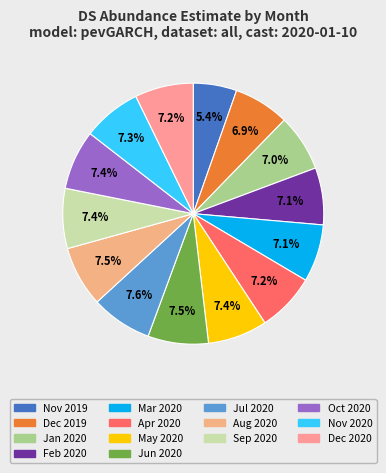

Is there a majority slice in this chart?

No